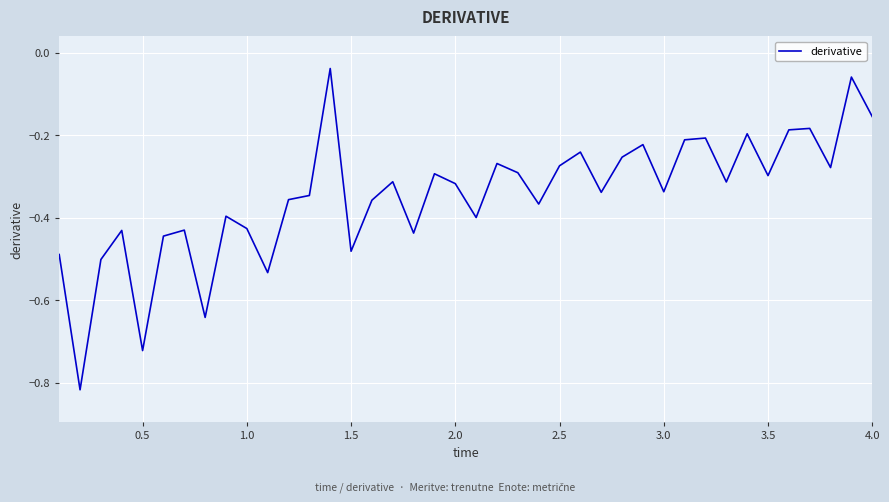

What is the difference between the maximum and minimum values?

0.8